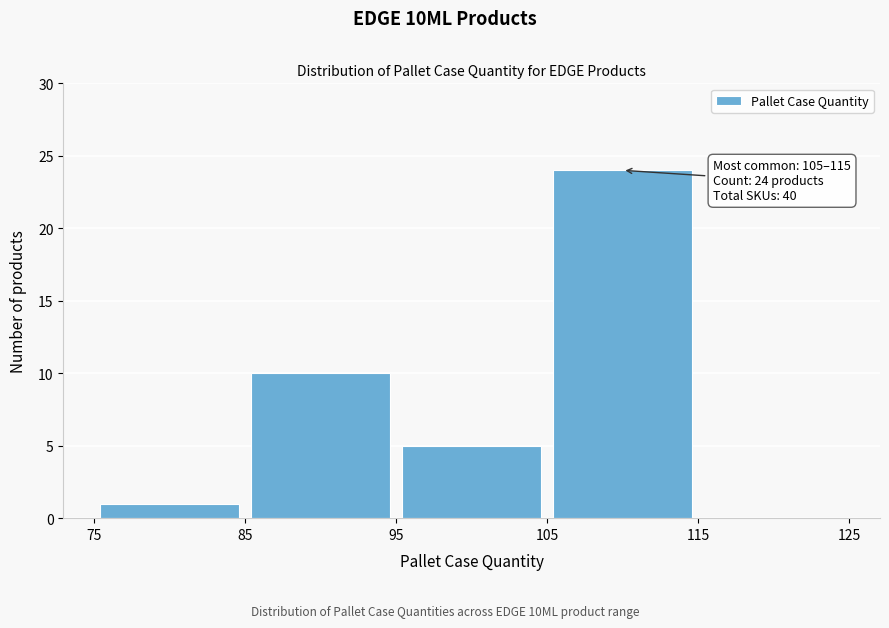

Over which range of the x-axis is the bar tallest?

105 to 115